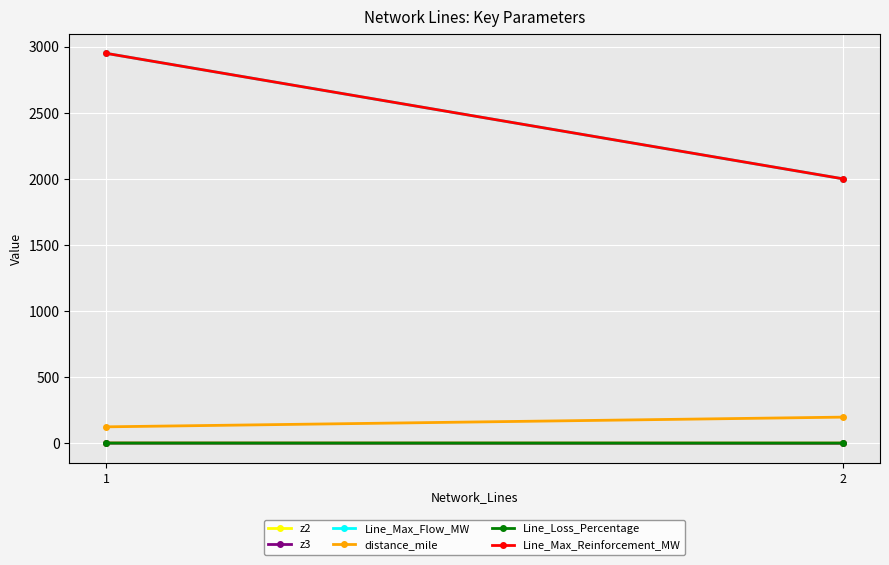

What is the sum of the z3 values at 1 and 2?

-1.0